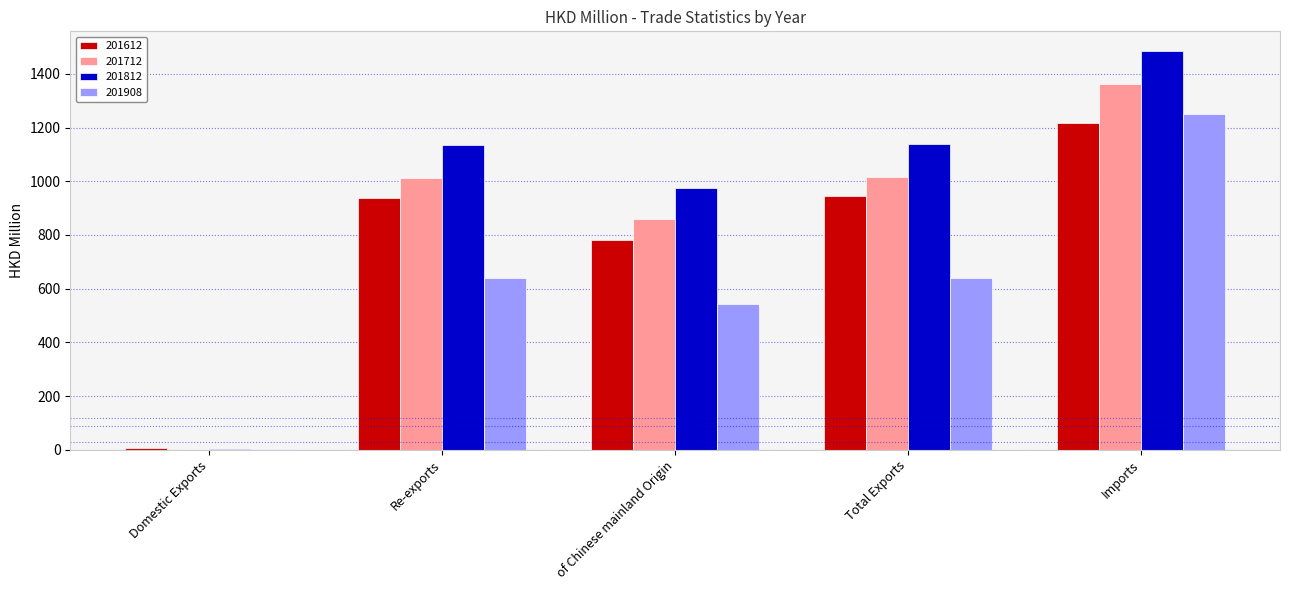

Which category has the highest value across all series?

Imports